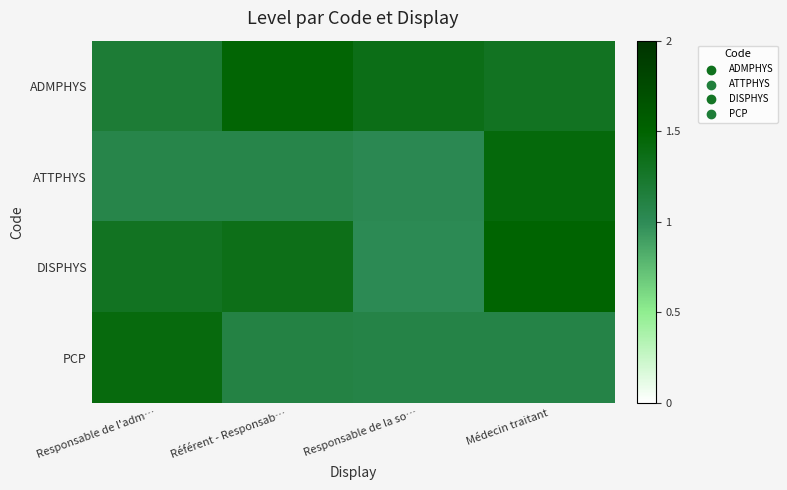

Which series has the largest total across all categories?

ADMPHYS